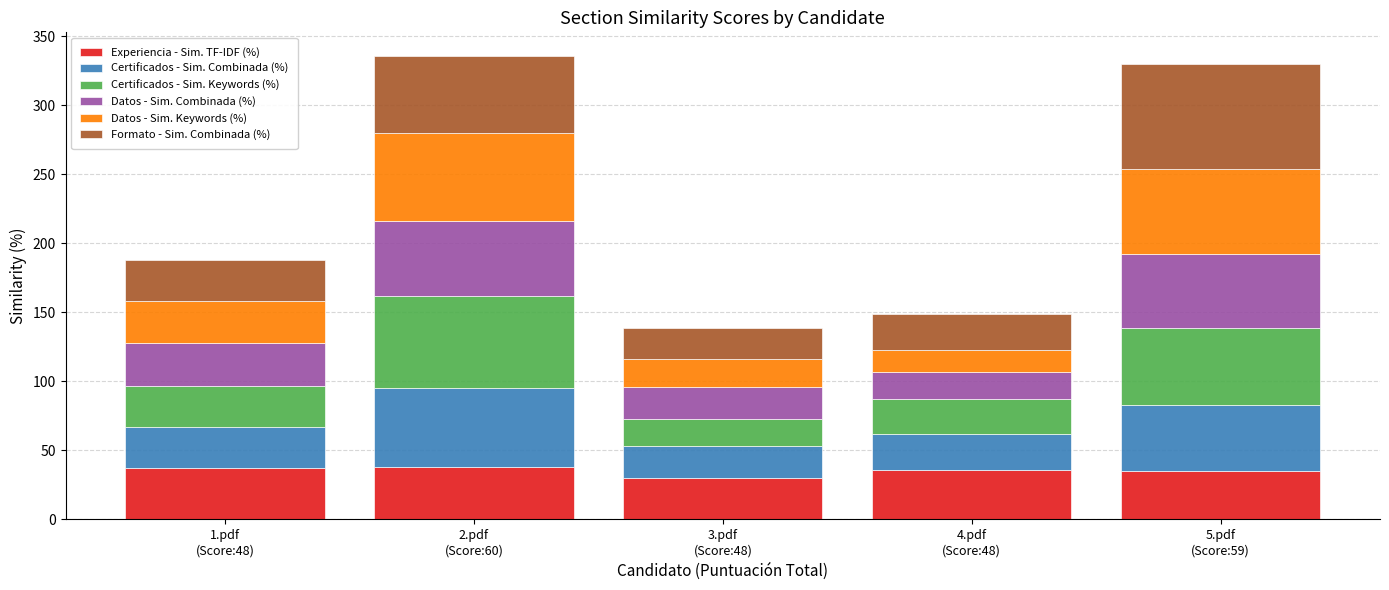

What is the difference between the maximum and minimum values in the Experiencia - Sim. TF-IDF (%) series?

8